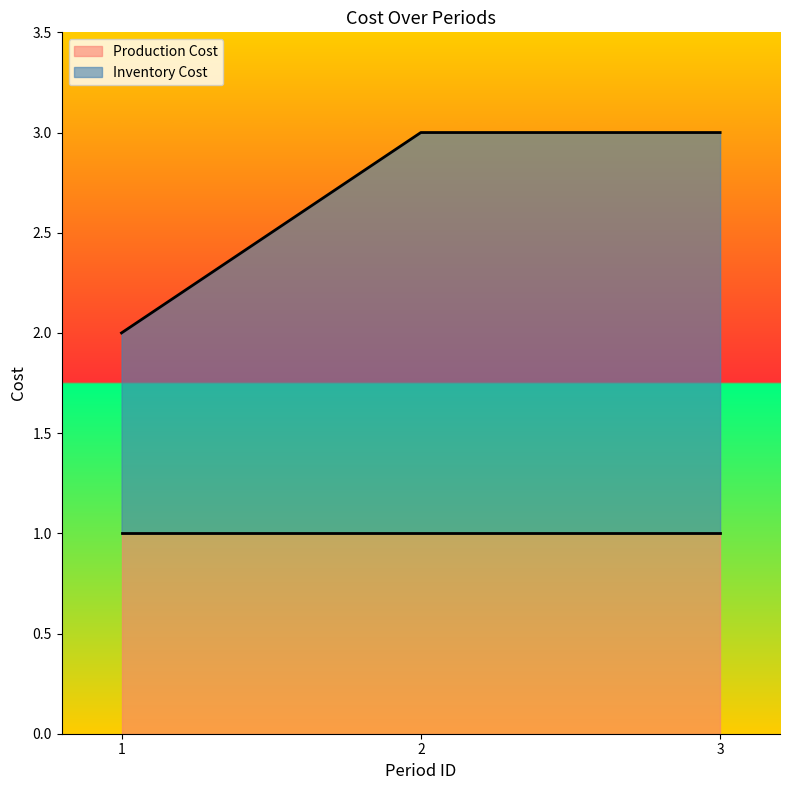

True or false: the data shows 2 at 3.

False